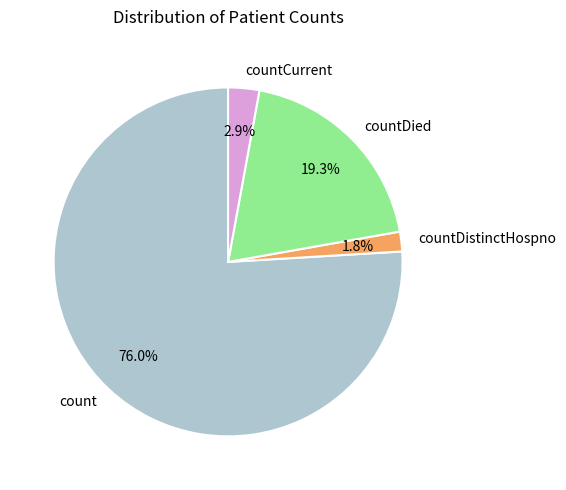

Between countCurrent and count, which is larger?

count